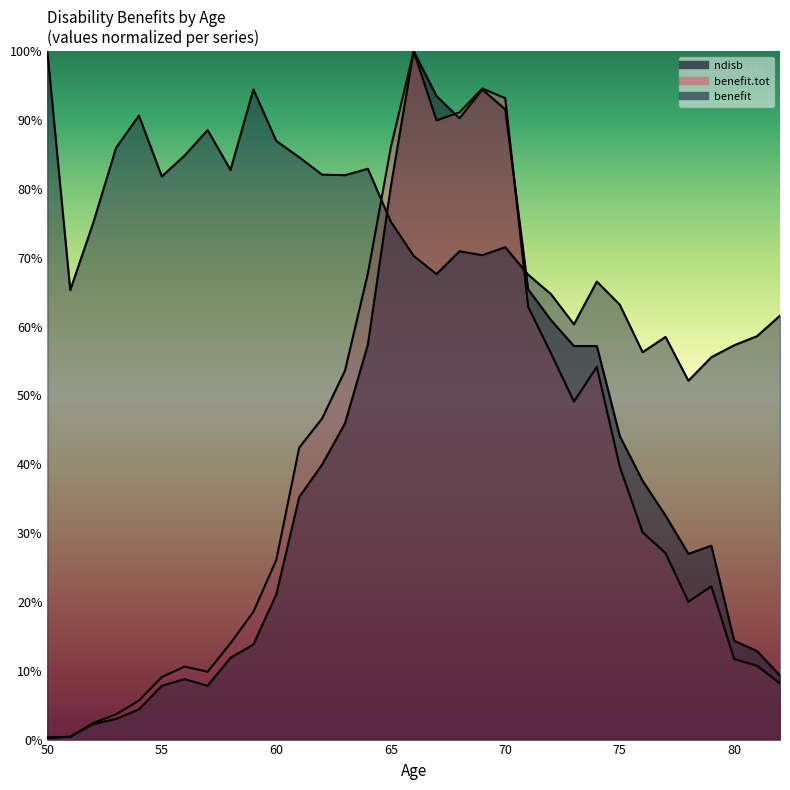

Is the value of ndisb at 64 greater than the value of benefit at 80?

Yes